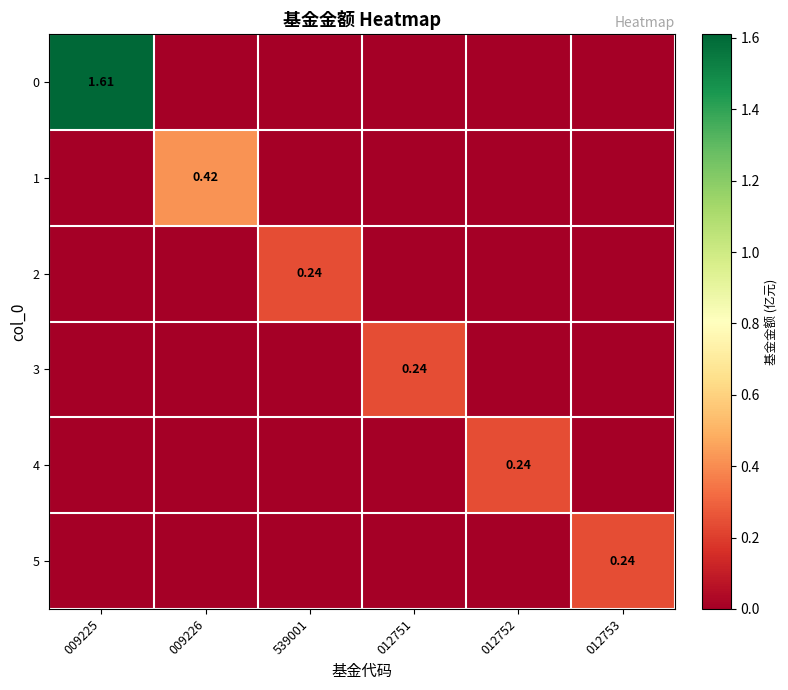

What is the sum of all 1 values?

0.4